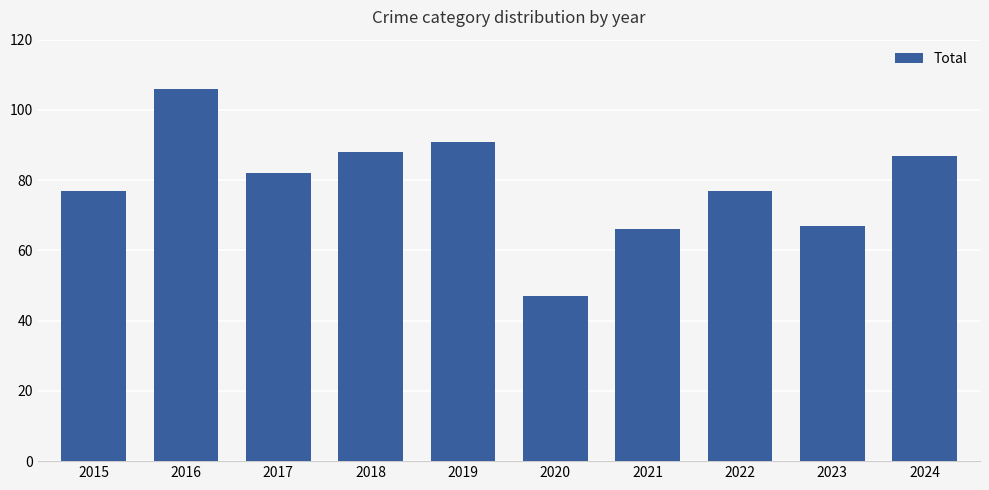

How many values are below 82?

5